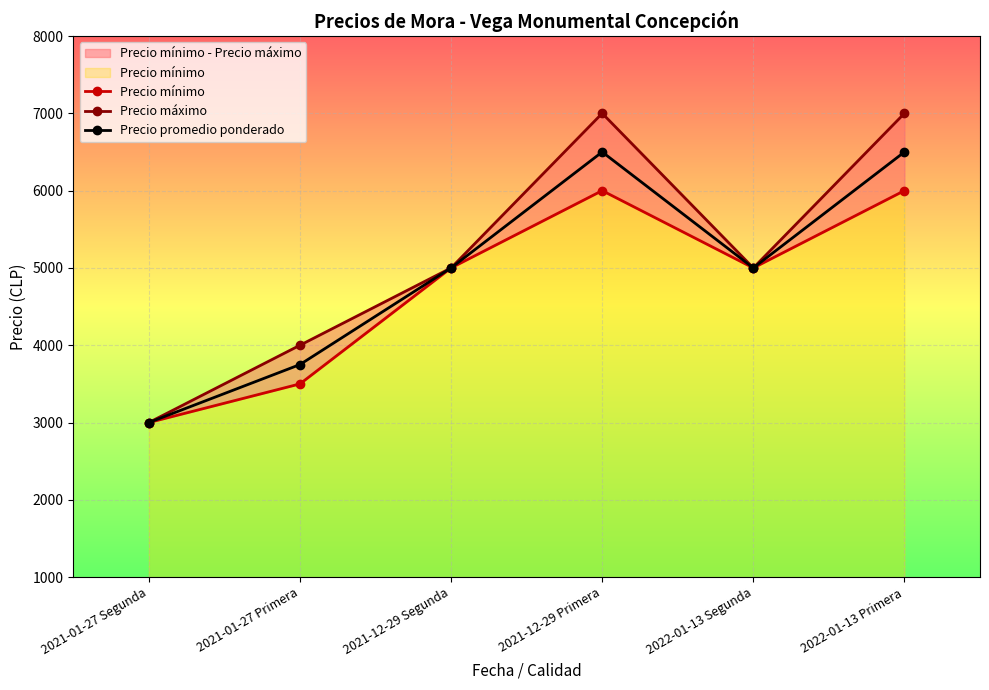

Which has a higher value, 2021-12-29 Primera or 2021-01-27 Primera?

2021-12-29 Primera